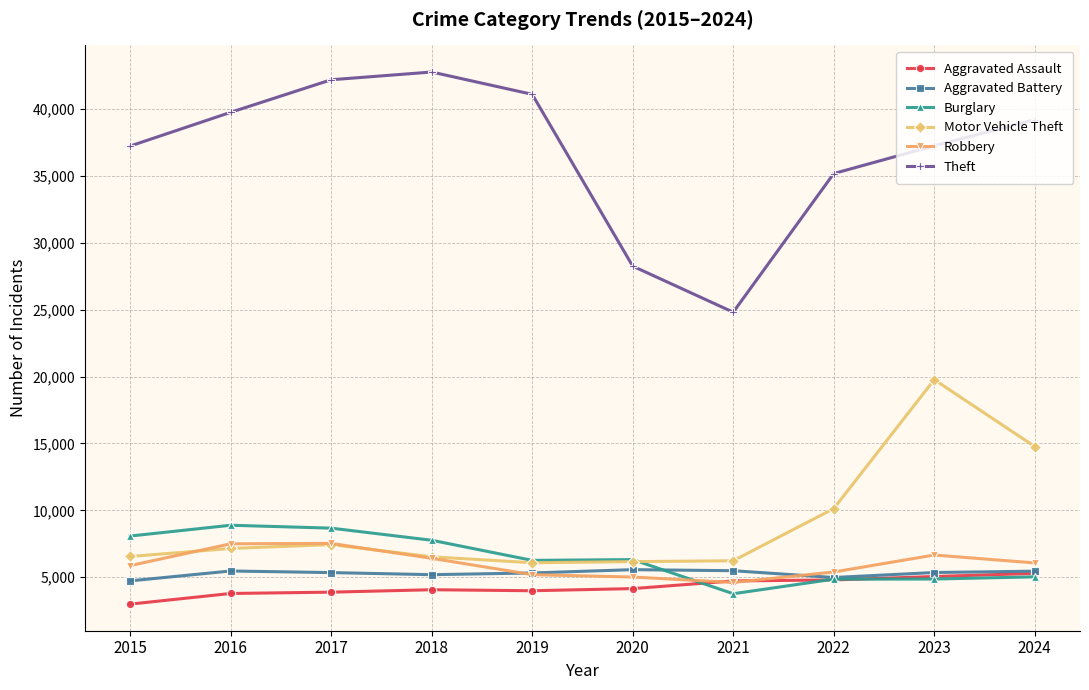

What is the approximate value of Aggravated Assault at 2017?

3879